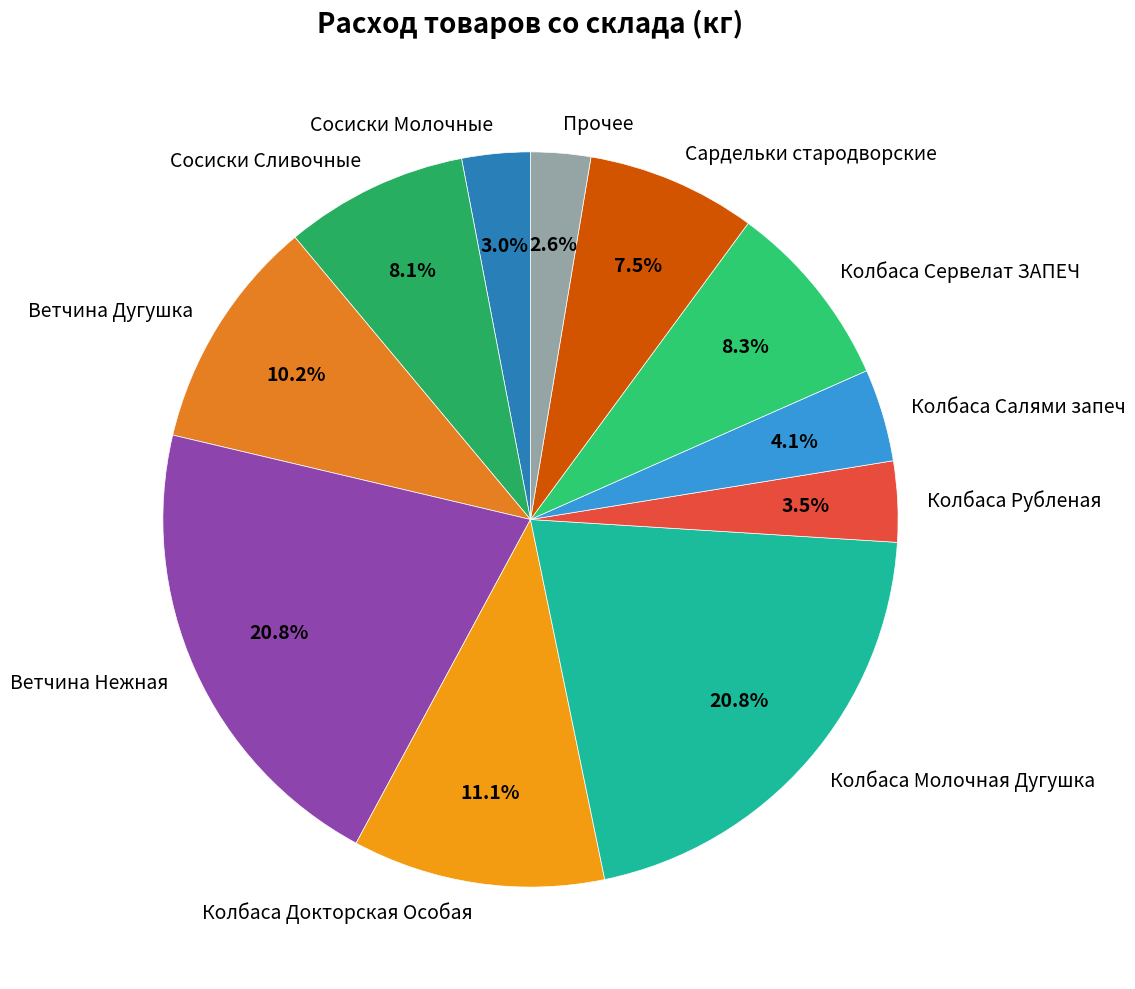

Is Сосиски Молочные the majority of the pie?

No